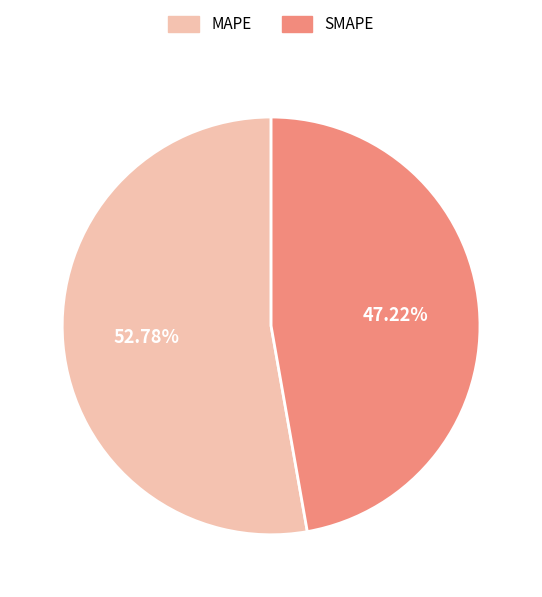

Rank the categories by value from highest to lowest.

MAPE, SMAPE